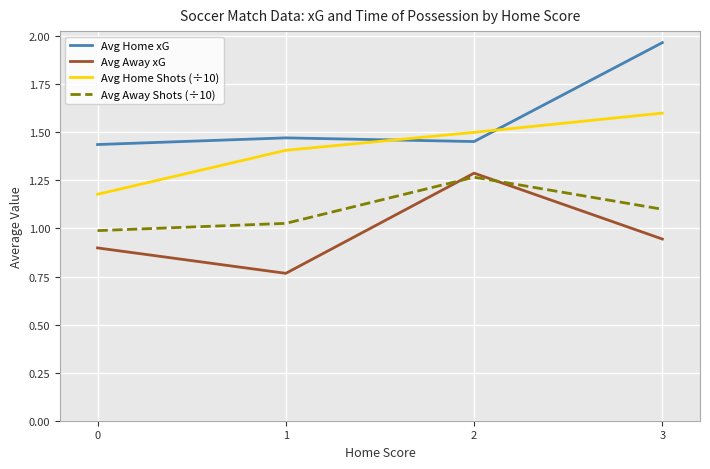

True or false: Avg Away xG and Avg Home xG cross at least once.

False